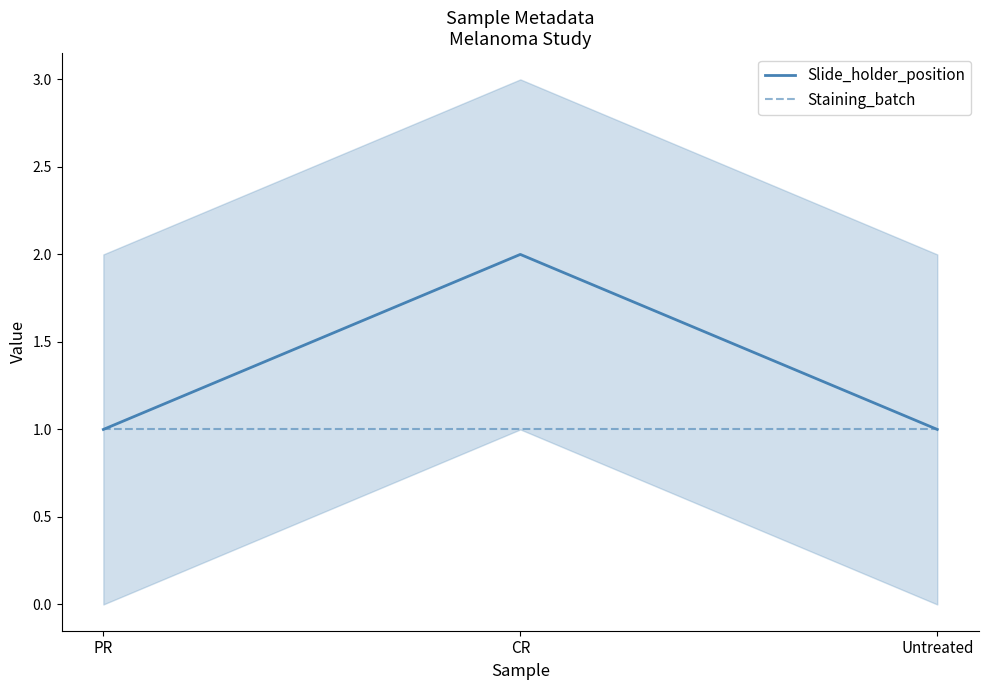

What is the label of the 3rd point from the left?

Untreated